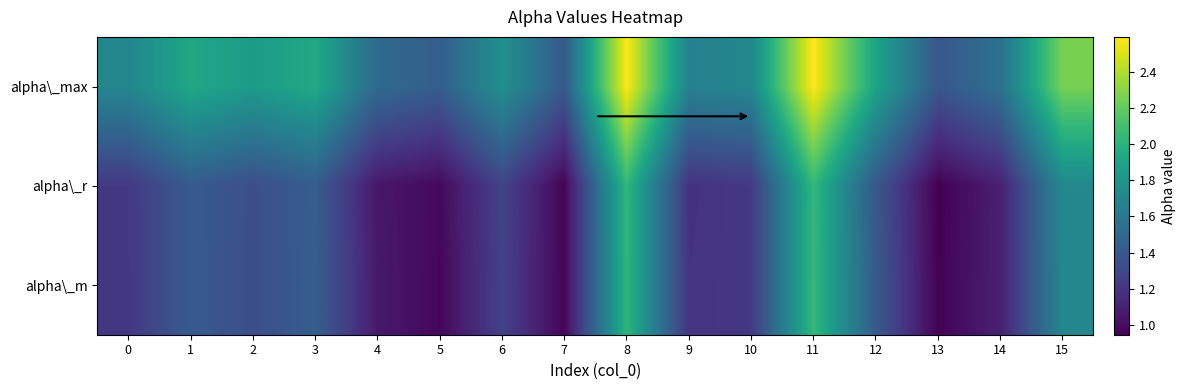

Reading right to left, transcribe all the data shown in this chart.

alpha\_max: 15=2.3	14=1.6	13=1.4	12=1.9	11=2.6	10=1.7	9=1.7	8=2.6	7=1.4	6=1.8	5=1.4	4=1.5	3=1.9	2=1.8	1=1.9	0=1.7
alpha\_r: 15=1.7	14=1.1	13=0.9	12=1.4	11=2.0	10=1.2	9=1.2	8=2.0	7=1.0	6=1.3	5=1.0	4=1.0	3=1.4	2=1.3	1=1.4	0=1.2
alpha\_m: 15=1.7	14=1.1	13=1.0	12=1.4	11=2.0	10=1.2	9=1.2	8=2.0	7=1.0	6=1.3	5=1.0	4=1.1	3=1.4	2=1.3	1=1.4	0=1.2